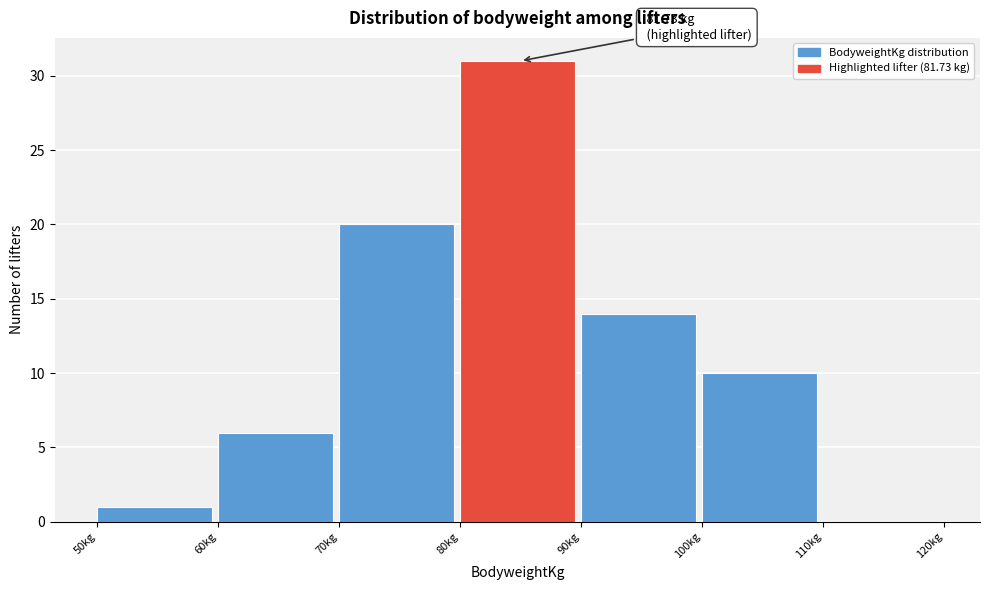

Which range on the x-axis has the tallest bar?

80 to 90